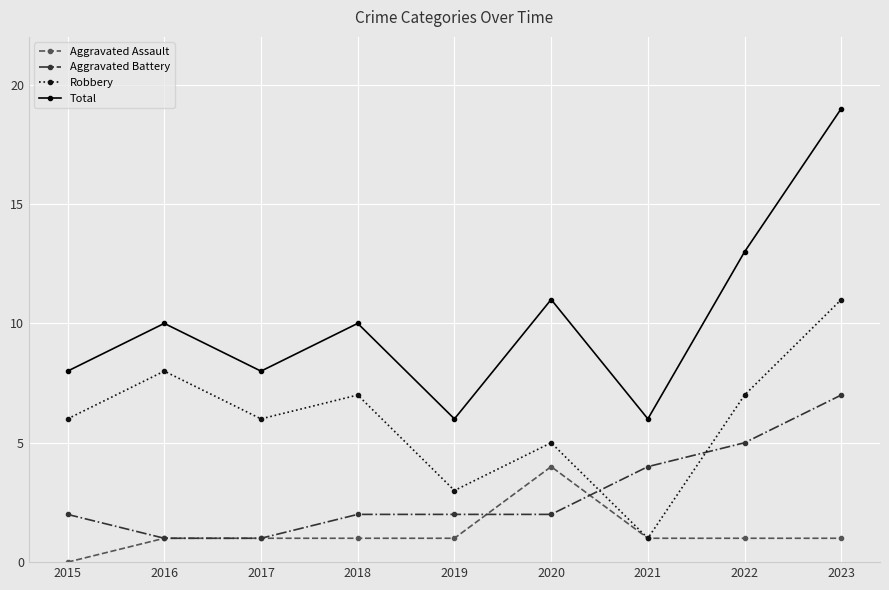

True or false: Robbery has more than 0 points higher than both neighbors.

True